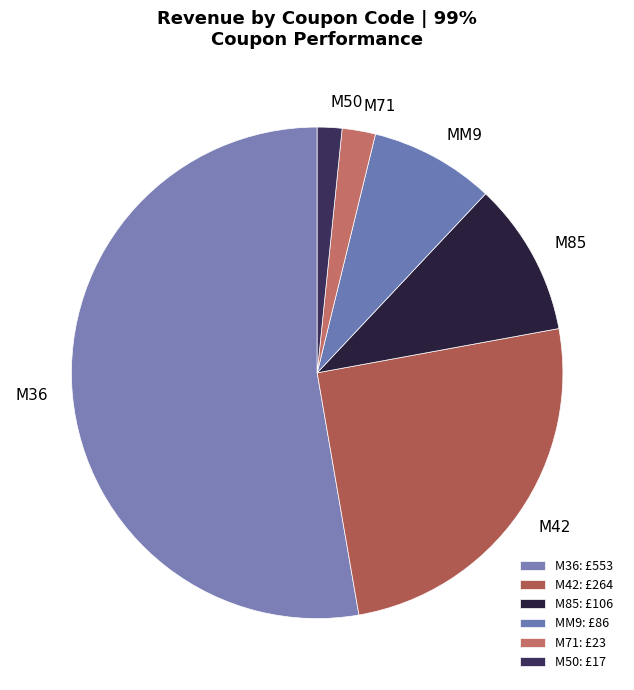

What is the ratio of the value at M85 to the value at M42?

0.4